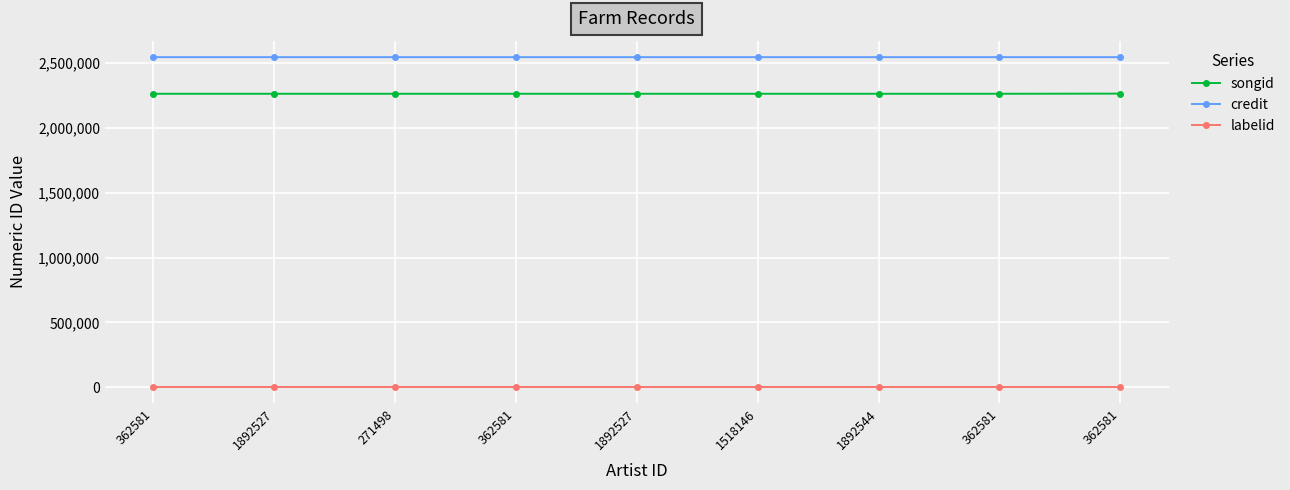

How many lines are shown in the chart?

3